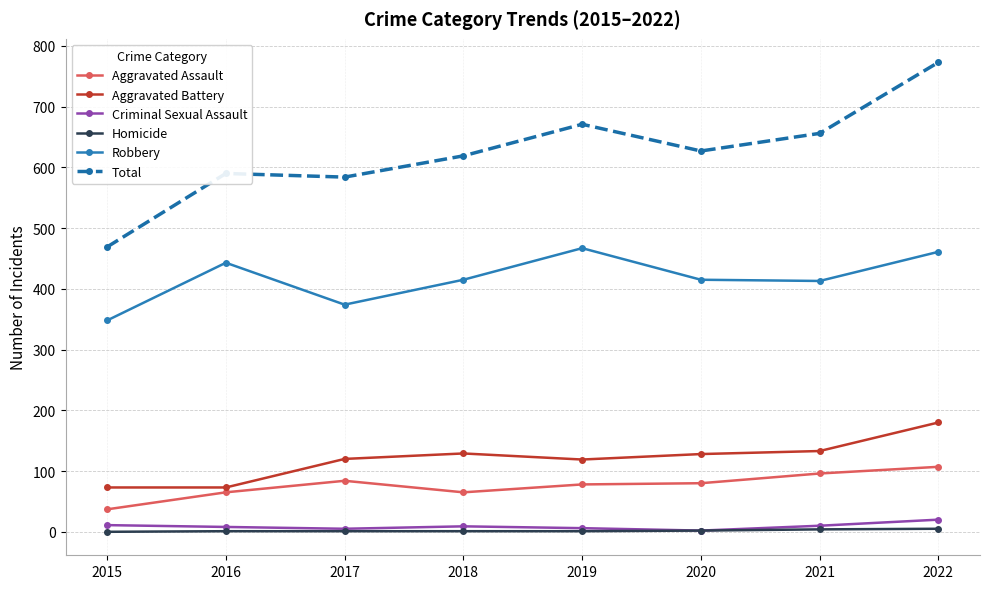

At which label does Aggravated Battery reach its peak?

2022